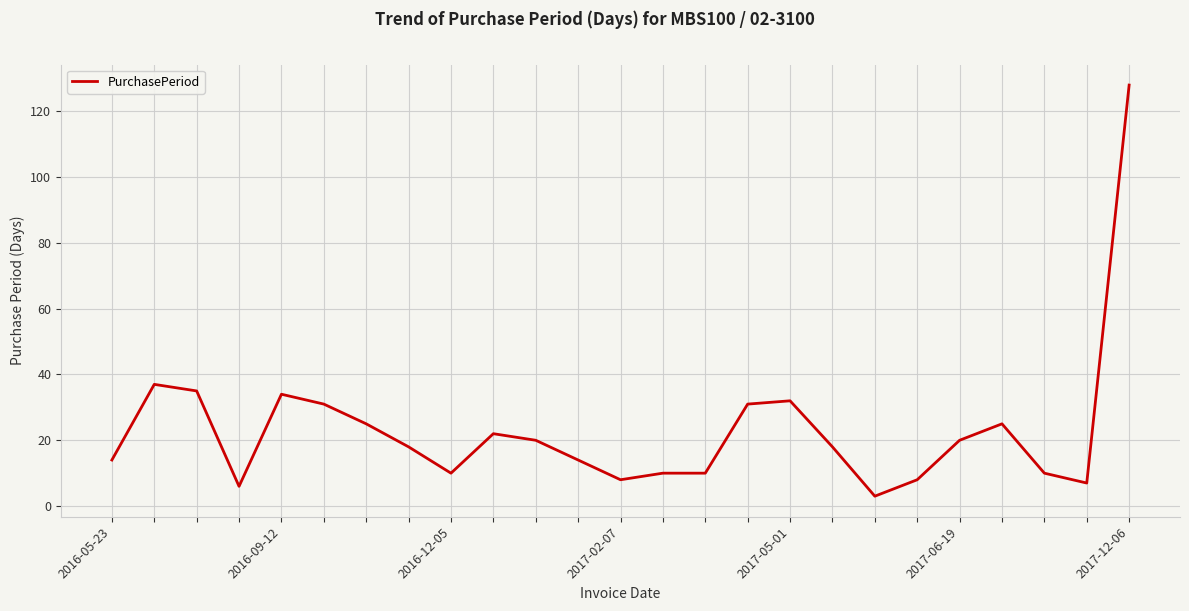

What is the smallest value displayed?

3